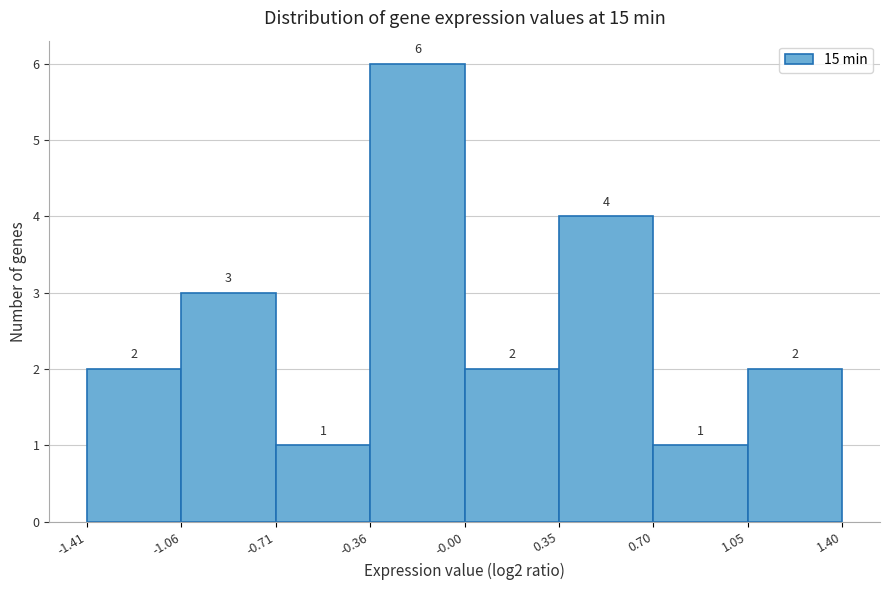

Reading left to right, list every bar in this chart as the range it spans on the x-axis followed by its height.

-1.41 to -1.06: 2
-1.06 to -0.71: 3
-0.71 to -0.36: 1
-0.36 to -0.00: 6
-0.00 to 0.35: 2
0.35 to 0.70: 4
0.70 to 1.05: 1
1.05 to 1.40: 2